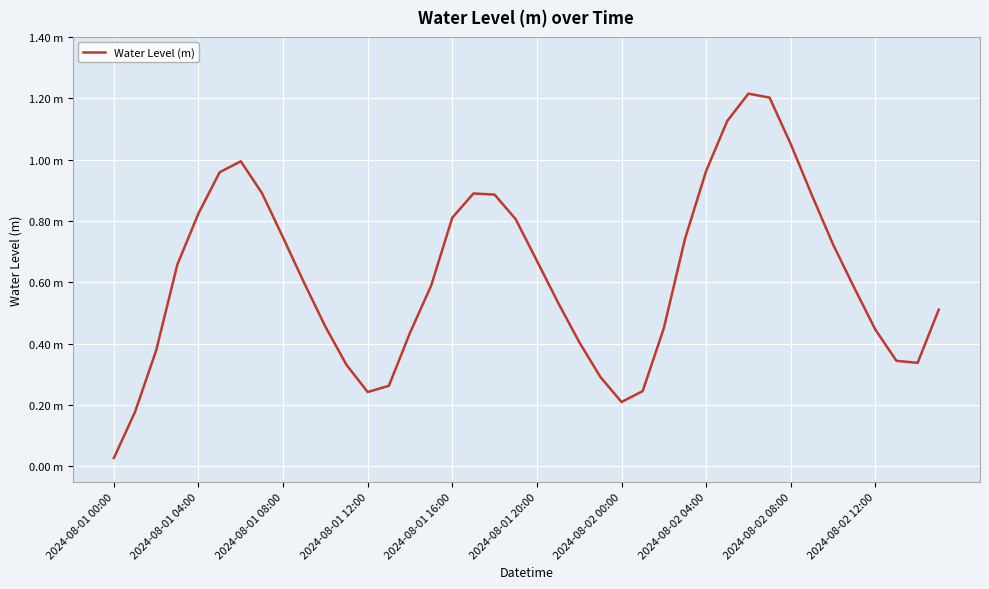

Does the chart have visible grid lines?

Yes